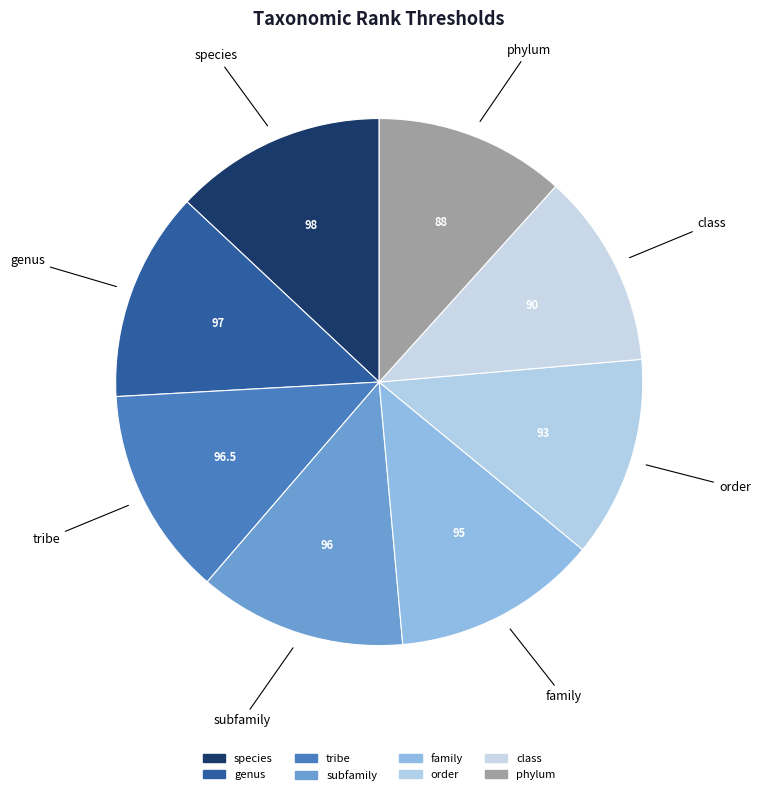

Which slice is the largest?

species